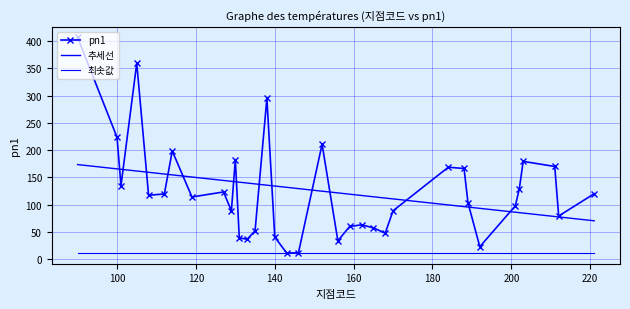

What is the value of the 최솟값 point at the 21st from the left?

11.7